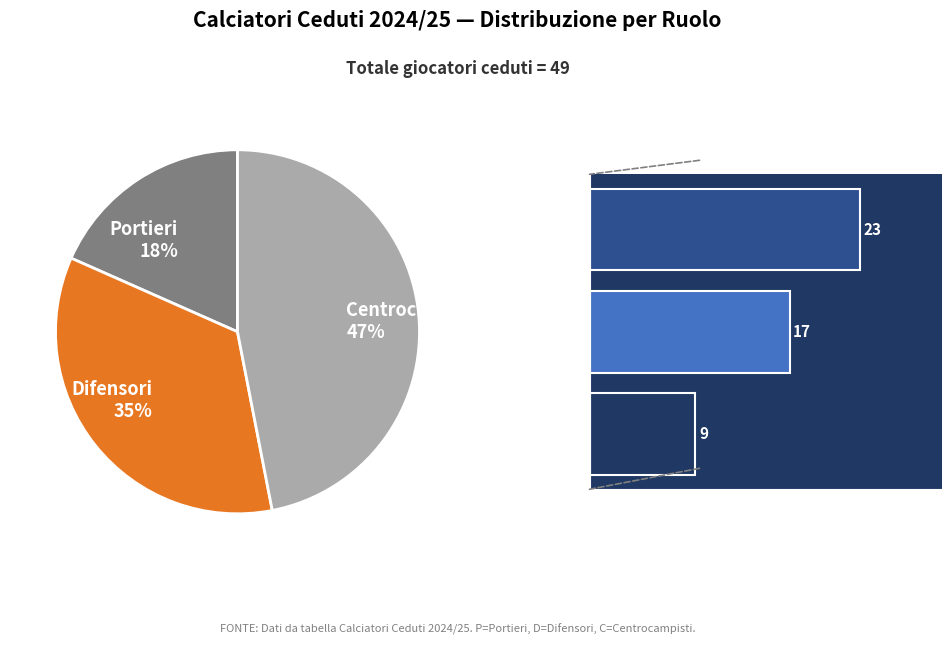

Is there a majority slice in this chart?

No